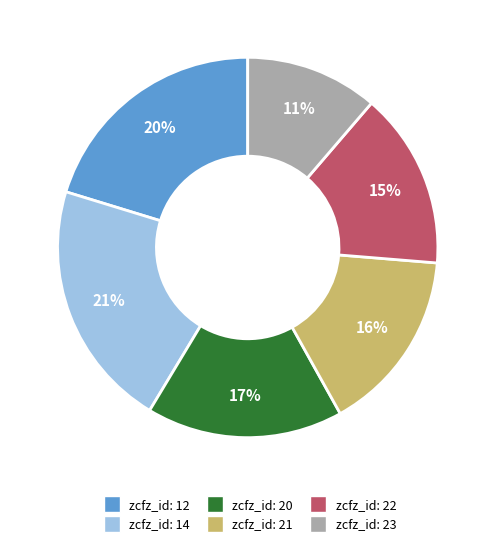

Is there a majority slice in this chart?

No